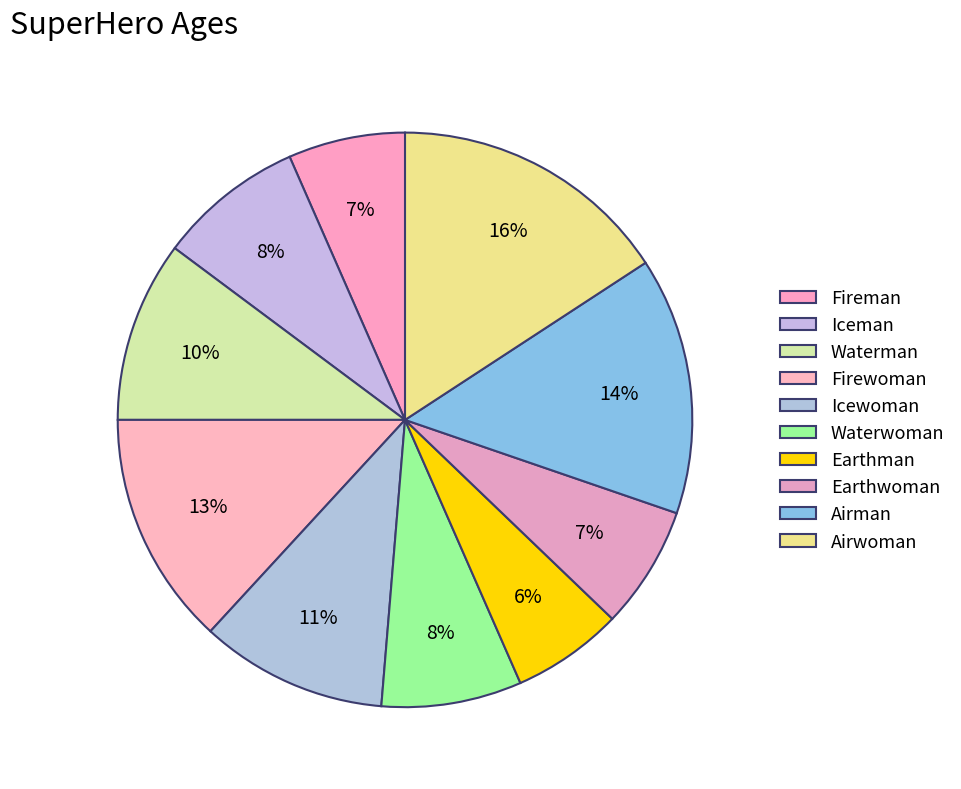

What is the ratio of the value at Waterman to the value at Fireman?

1.6